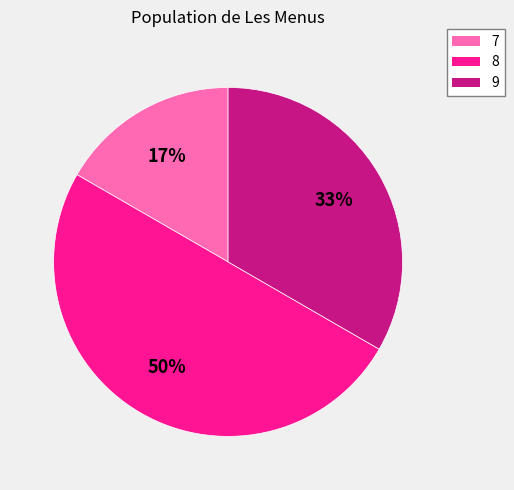

Which category has the smallest portion of the pie?

7